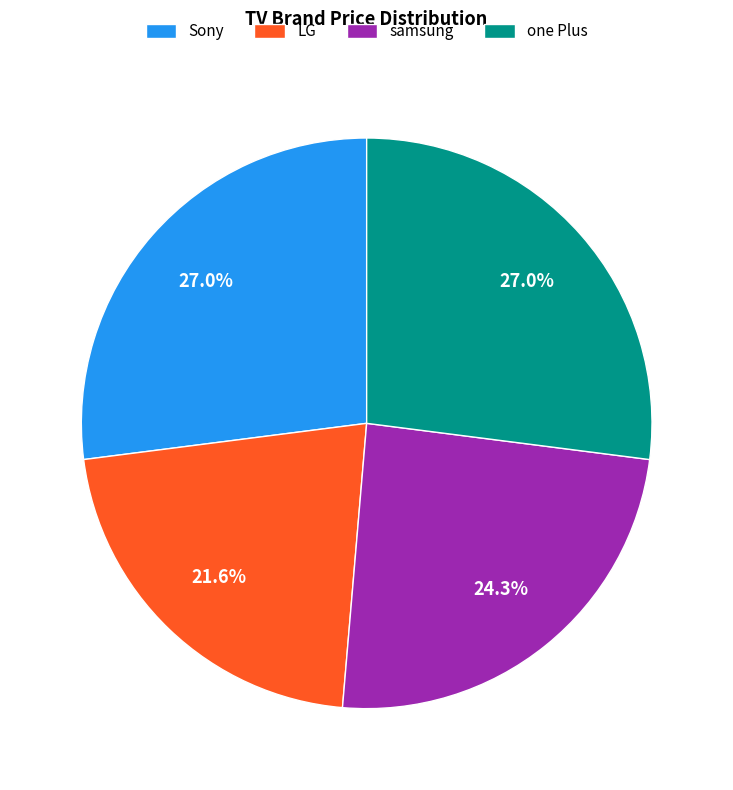

Combined, do one Plus and samsung account for over 50%?

Yes